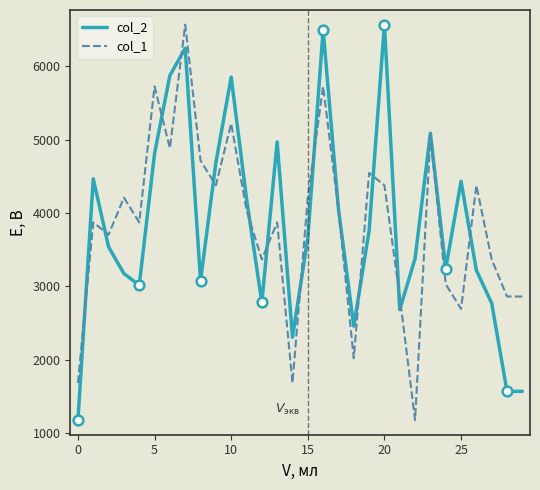

How many categories are shown in the chart?

30